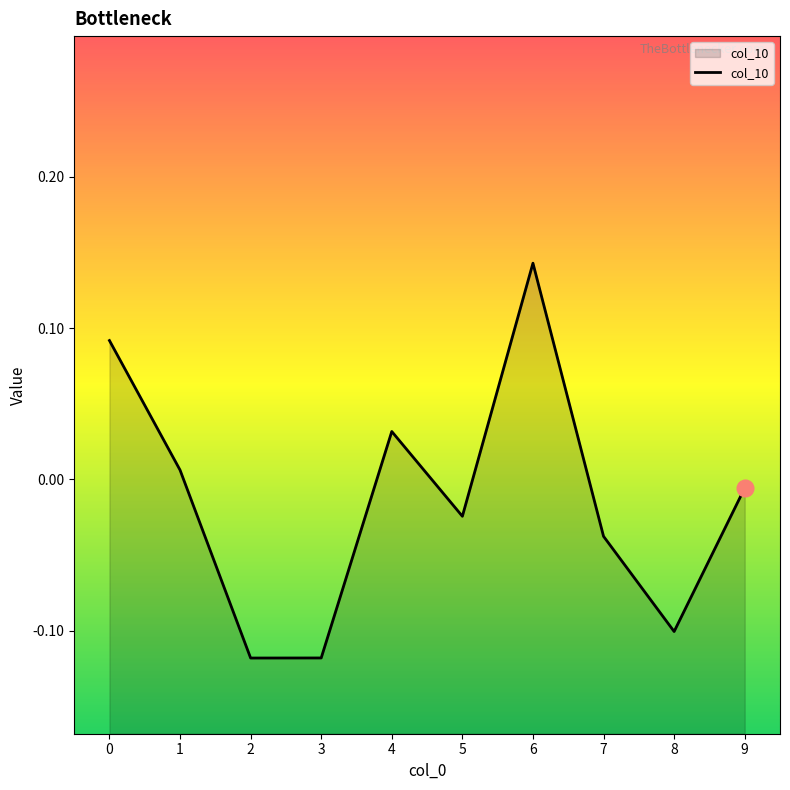

Is it true that the value at 8 is -0.1?

True